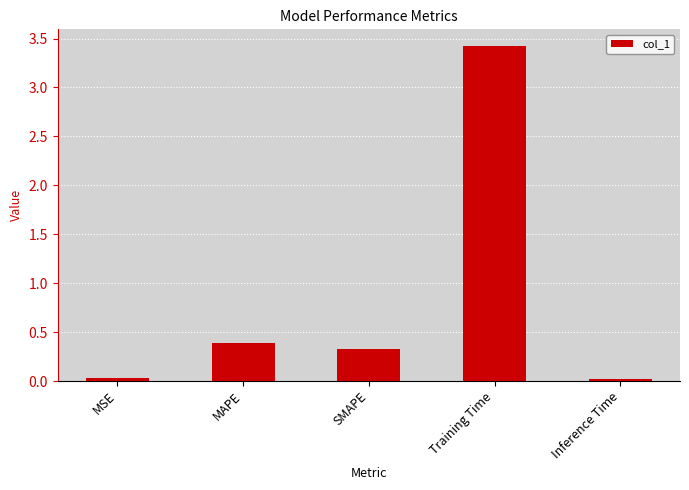

What is the label of the 1st bar from the left?

MSE